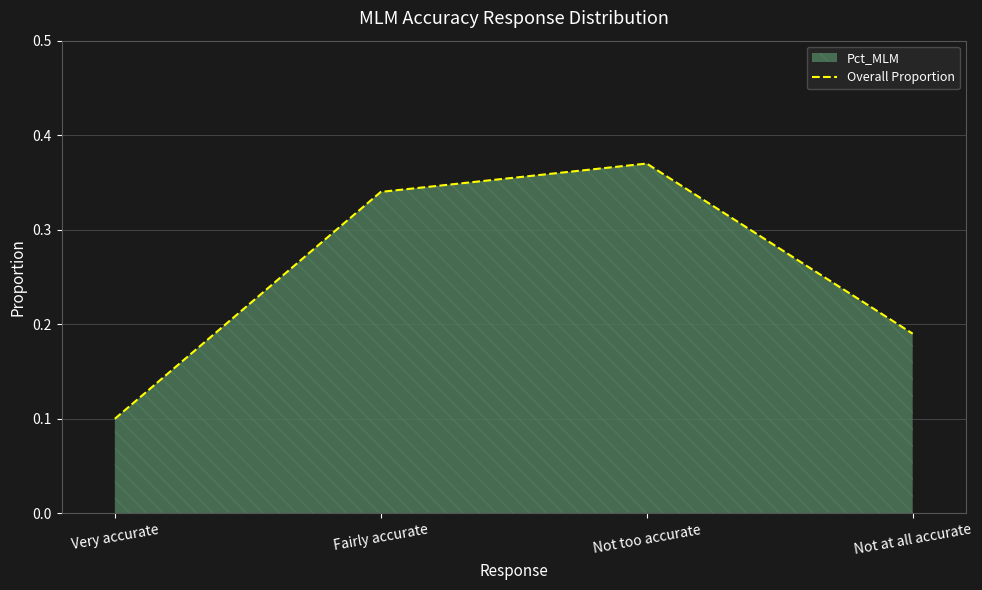

List the labels in order of value, smallest first.

Very accurate, Not at all accurate, Fairly accurate, Not too accurate